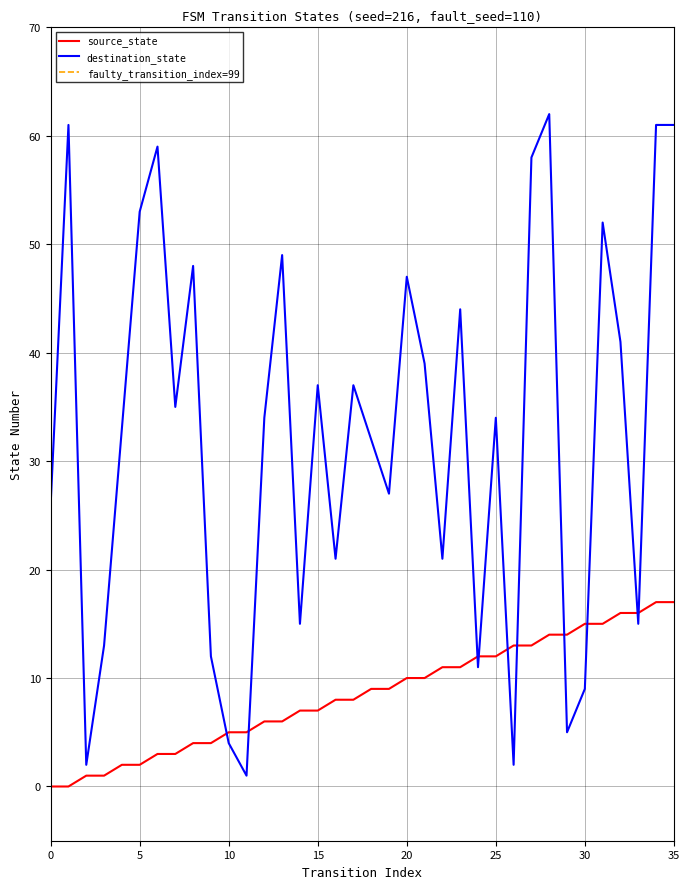

Read the source_state value at 14.

7